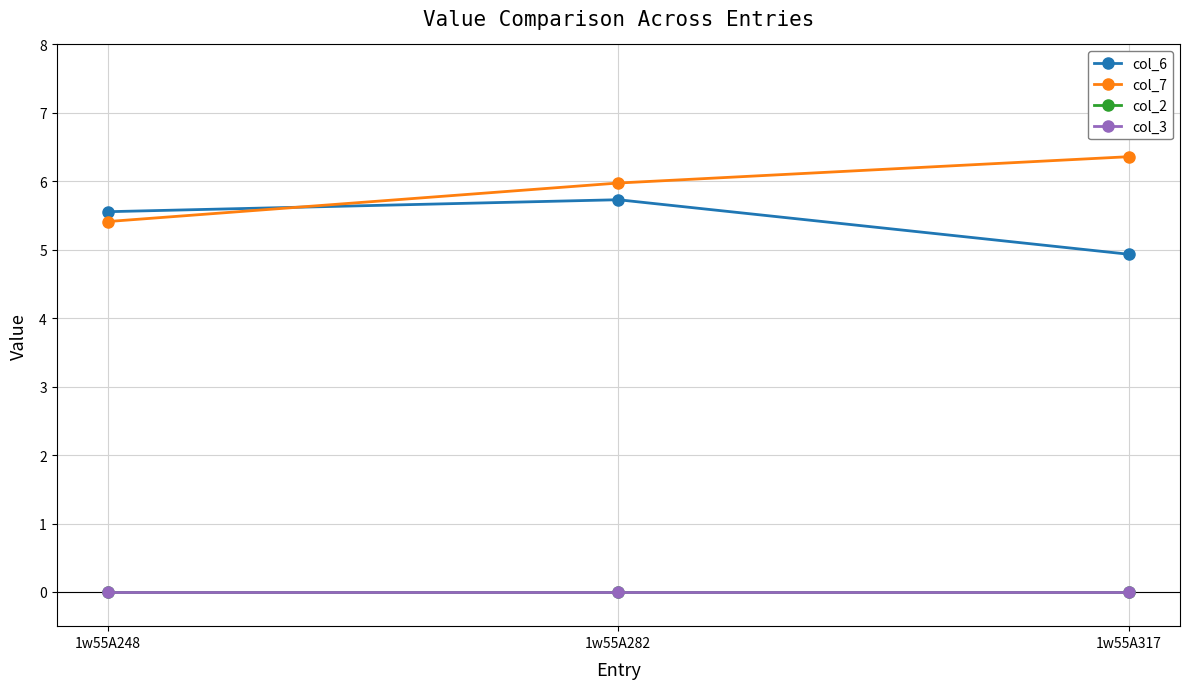

Is the value of col_6 at 1w55A248 greater than the value of col_2 at 1w55A282?

Yes